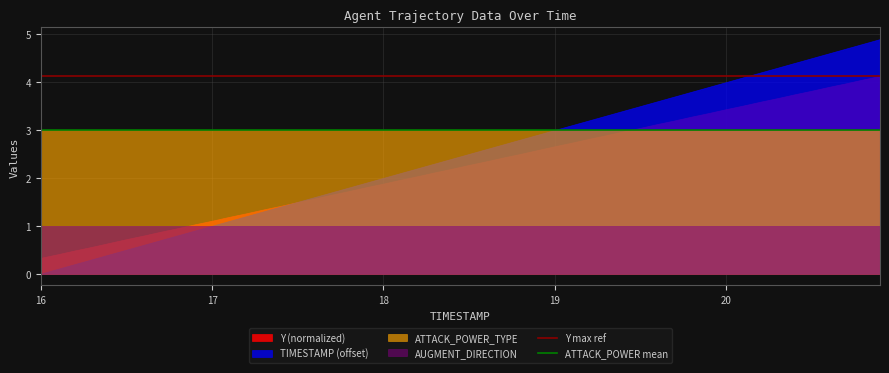

What is the difference between the highest and lowest values at 17?

2.0